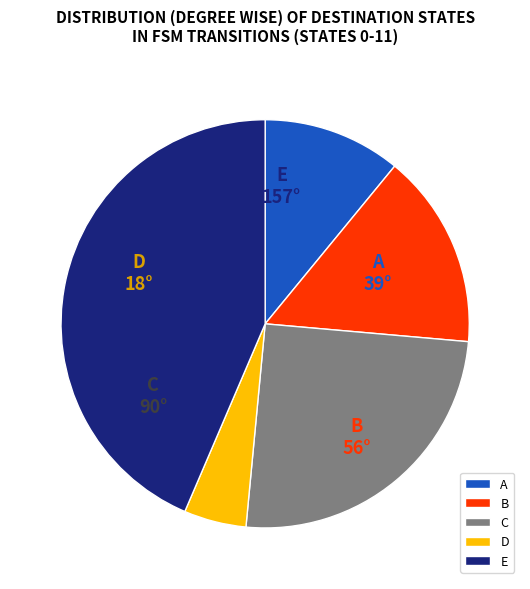

Between A and C, which is larger?

C